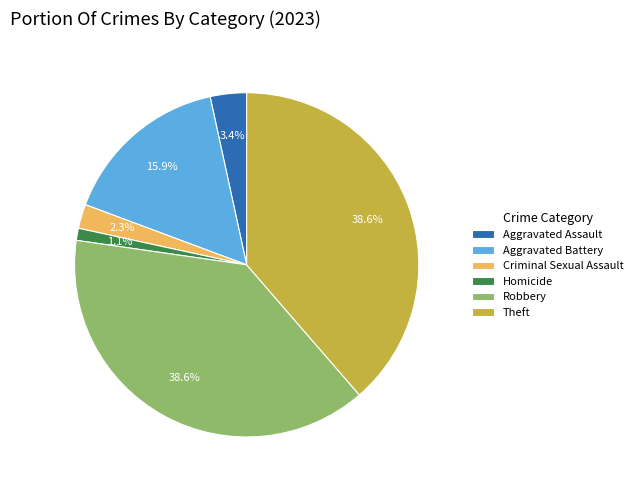

What percentage is NOT represented by Aggravated Assault?

96.6%